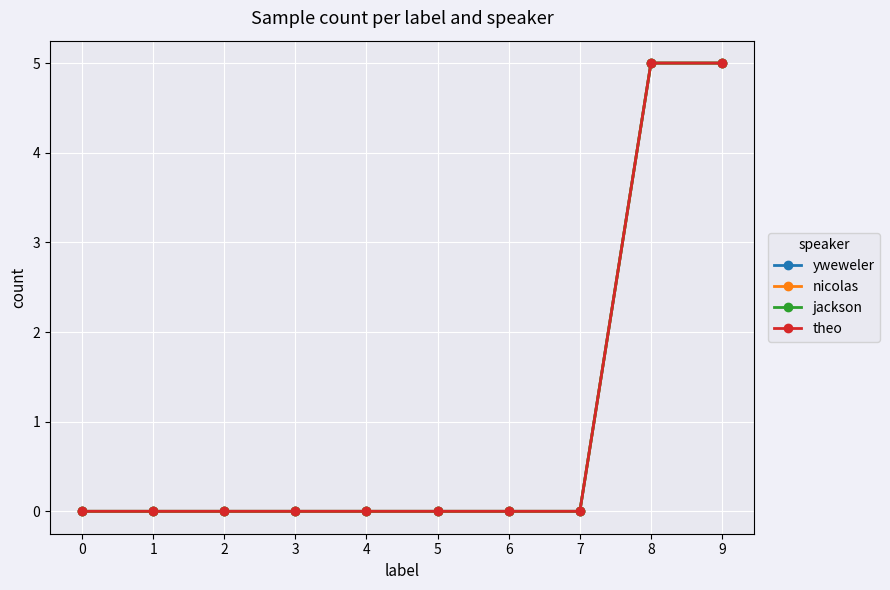

True or false: jackson and yweweler cross at least once.

False